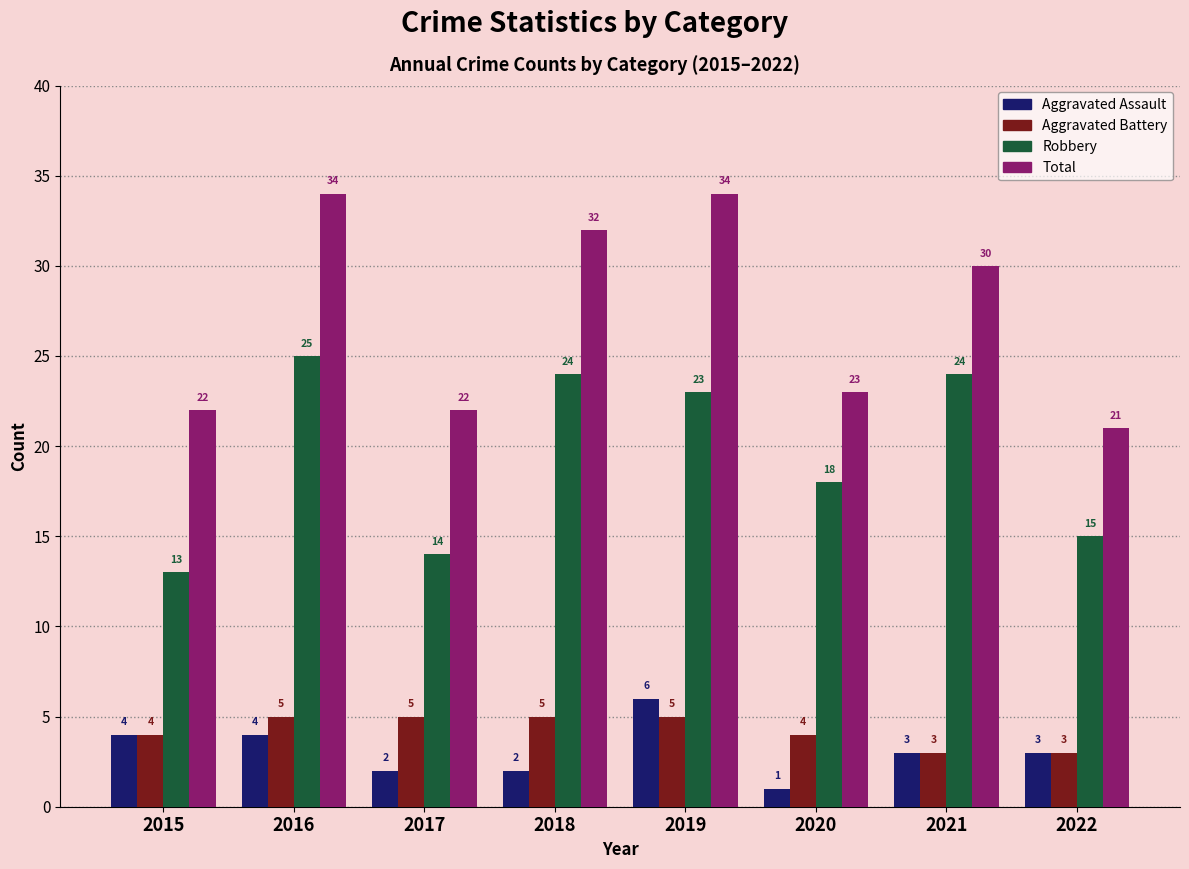

How many distinct data groups are displayed?

4